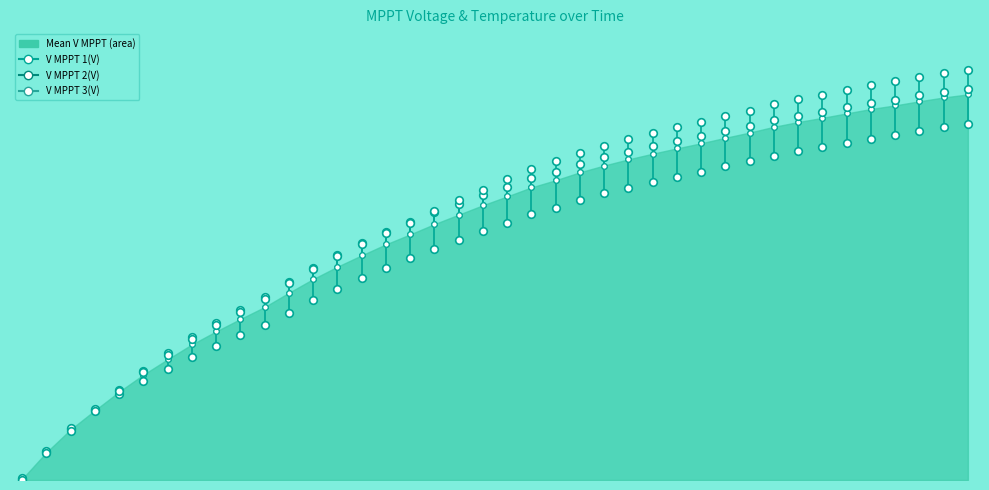

Which series reaches the maximum Y coordinate?

V MPPT 3(V)